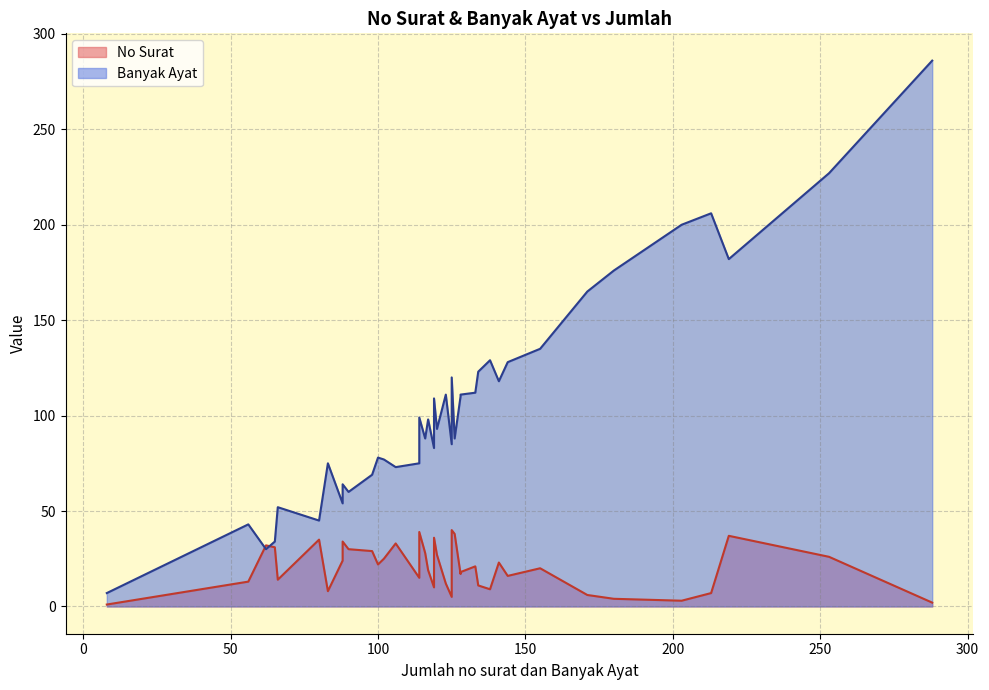

Which category has the highest value across all series?

288